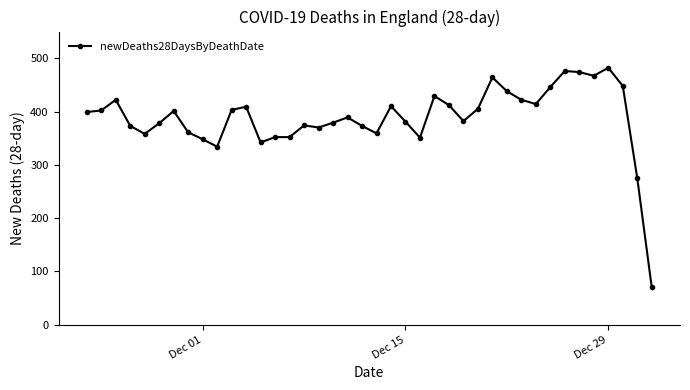

What is the difference between the maximum and minimum values?

412